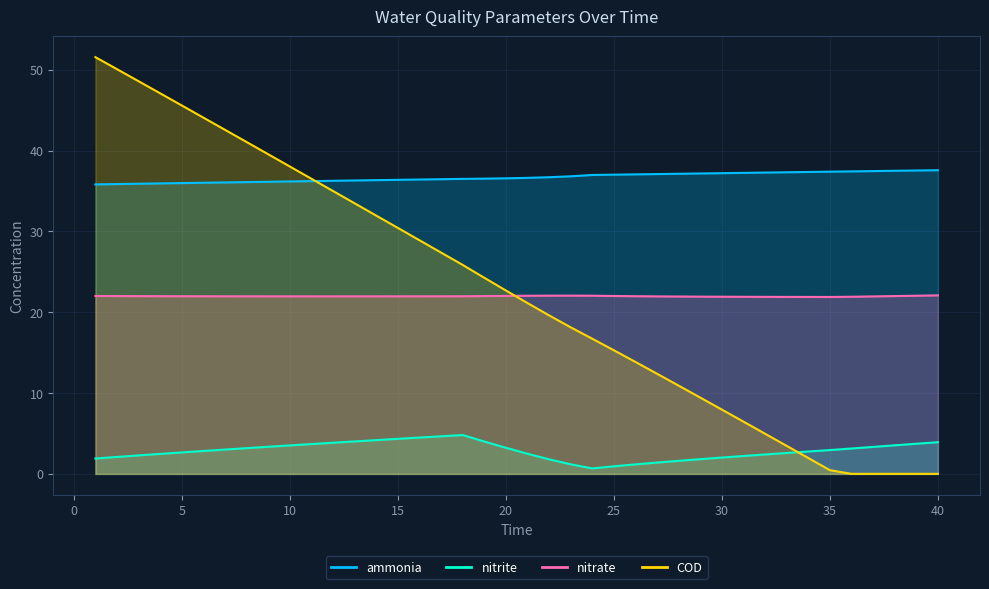

Where does the ammonia series first go above 36?

6